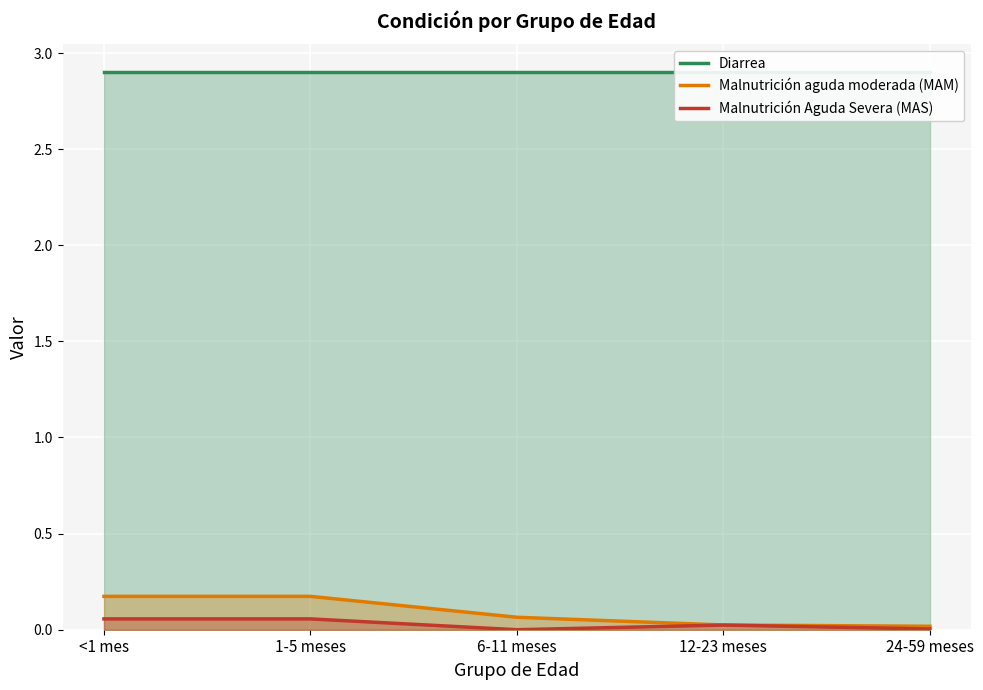

At 6-11 meses, list the series in order from smallest to largest.

Malnutrición Aguda Severa (MAS), Malnutrición aguda moderada (MAM), Diarrea